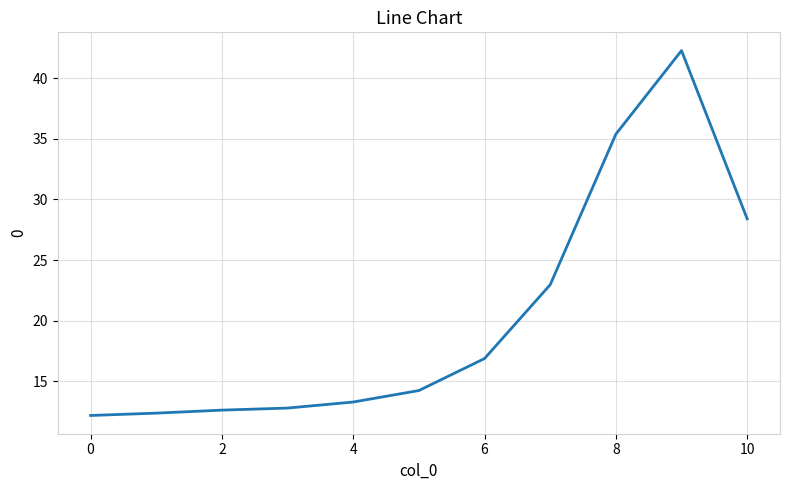

True or false: the data has more than 0 interior local peaks.

True